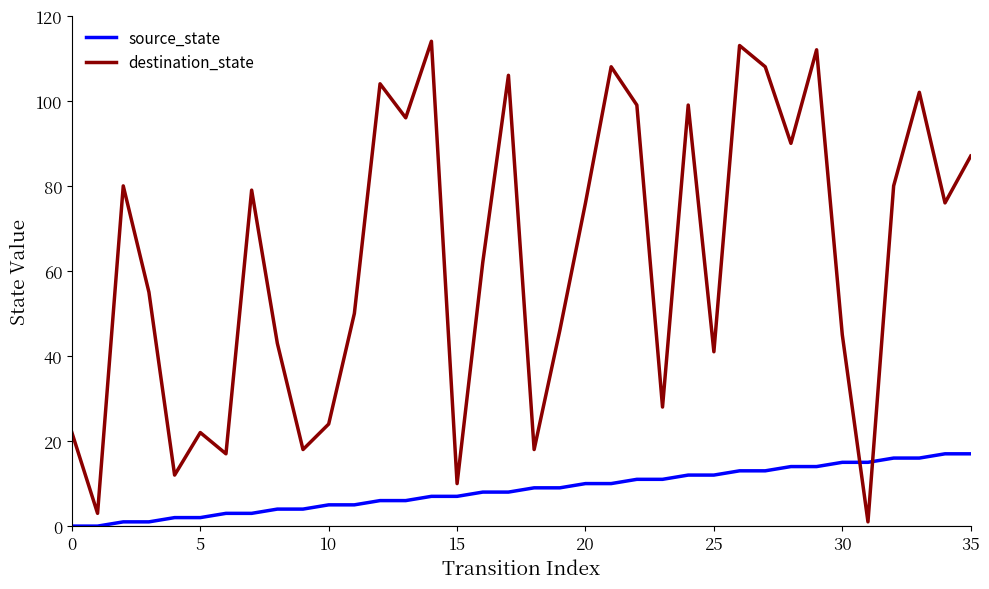

List the series in order of their overall mean, lowest first.

source_state, destination_state